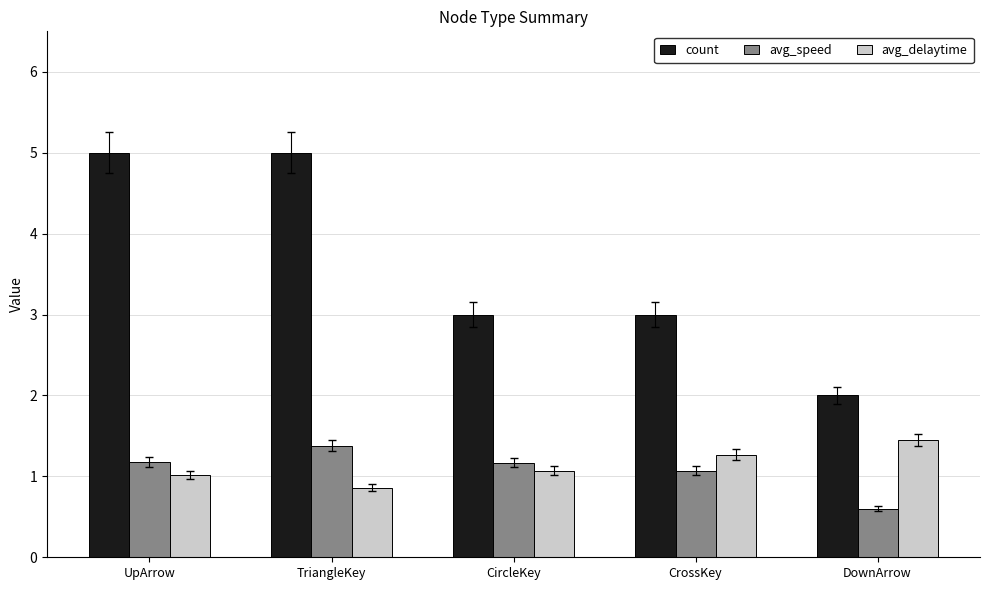

What are all the series names shown in the legend?

count, avg_speed, avg_delaytime